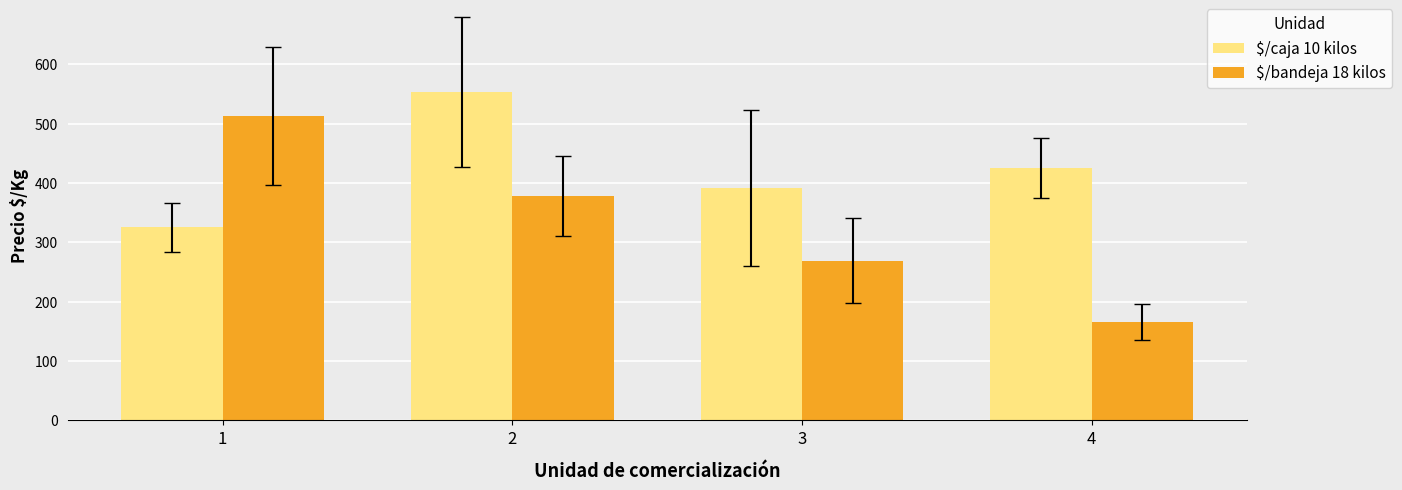

Is the value of $/bandeja 18 kilos at 2 greater than the value of $/caja 10 kilos at 4?

No